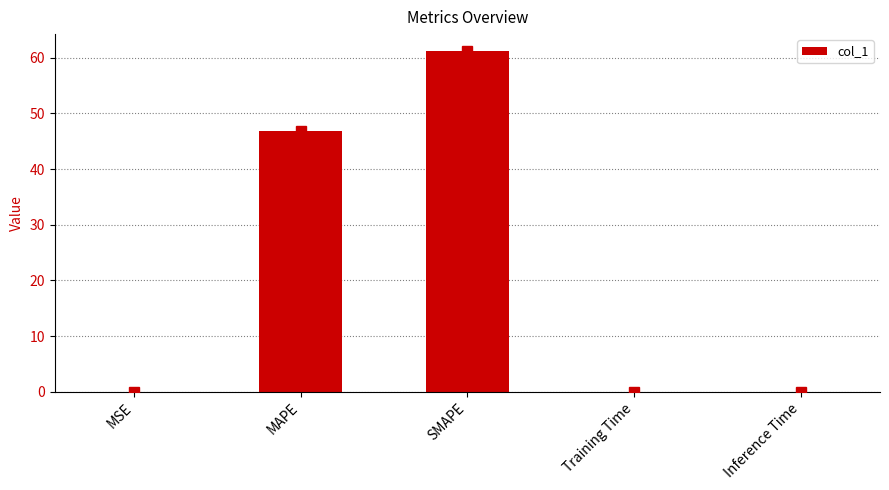

How many distinct data groups are displayed?

1